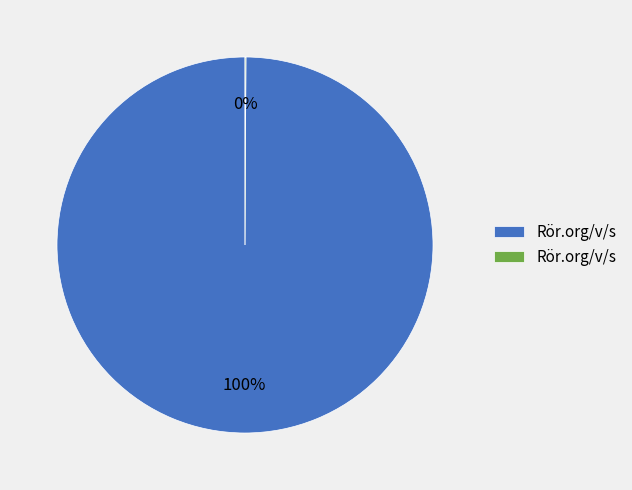

To the nearest percent, what is the average slice percentage?

50%